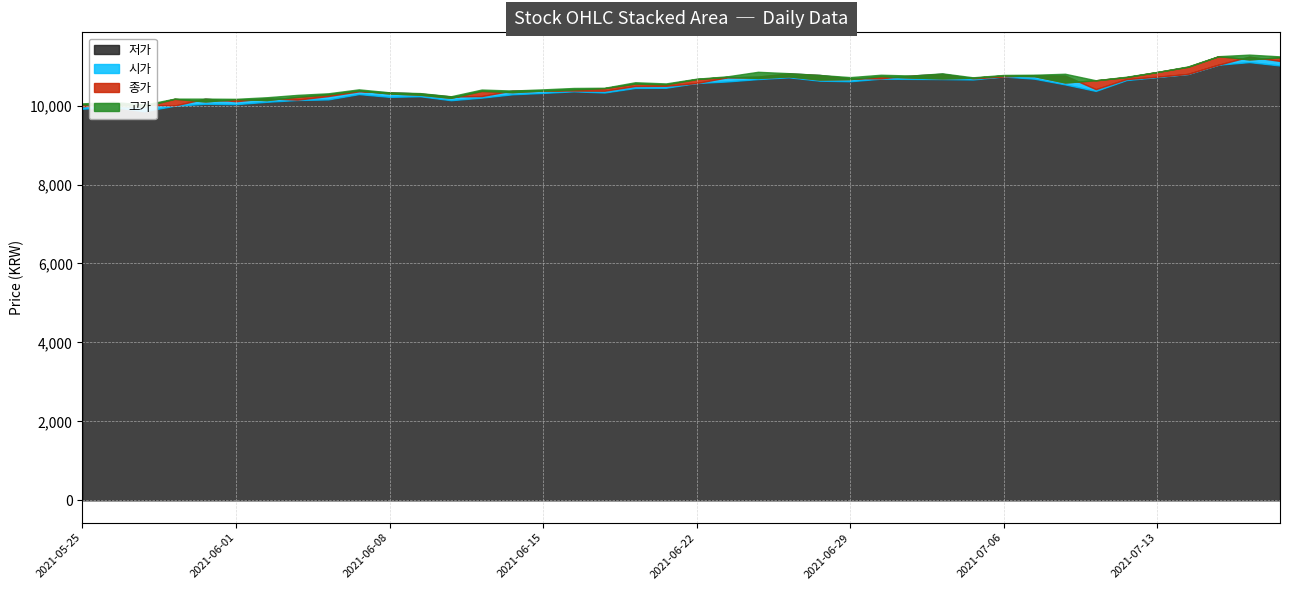

True or false: 시가 and 고가 cross at least once.

False